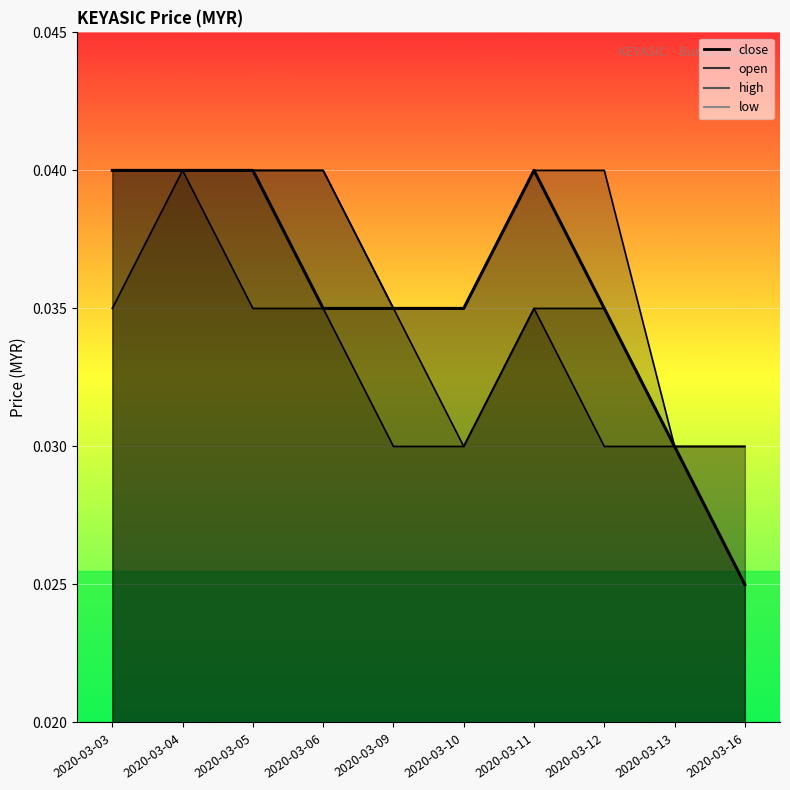

The value of close at 2020-03-05 is 0.1. True or false?

False